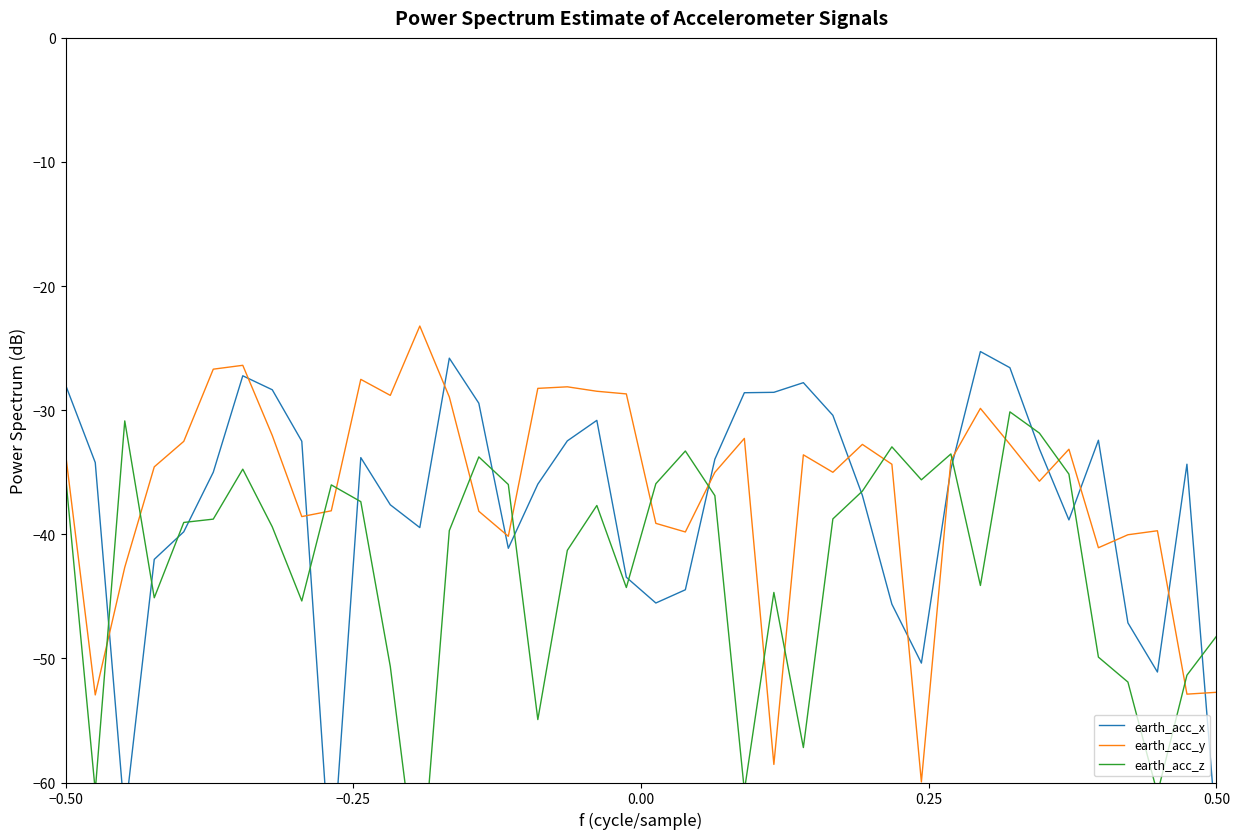

How many data points does each series have?

40